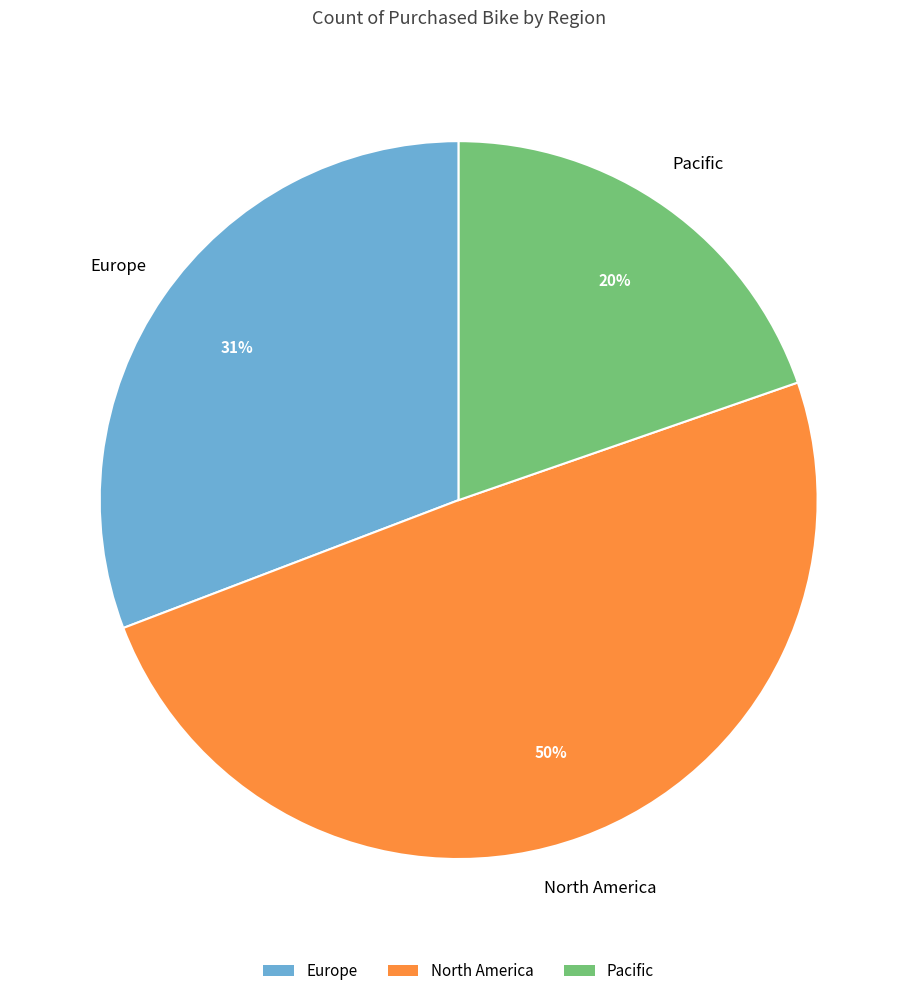

Is there a majority slice in this chart?

No